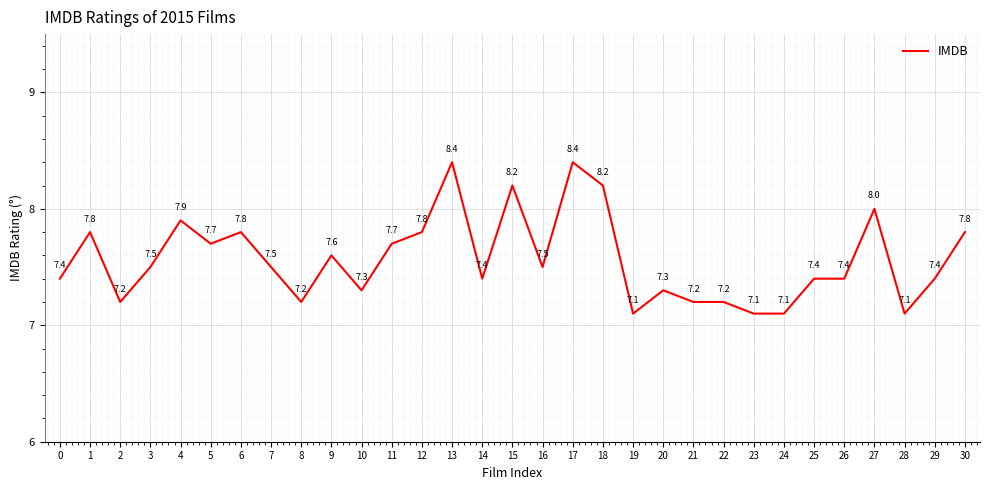

What value does the data have at 0?

7.4